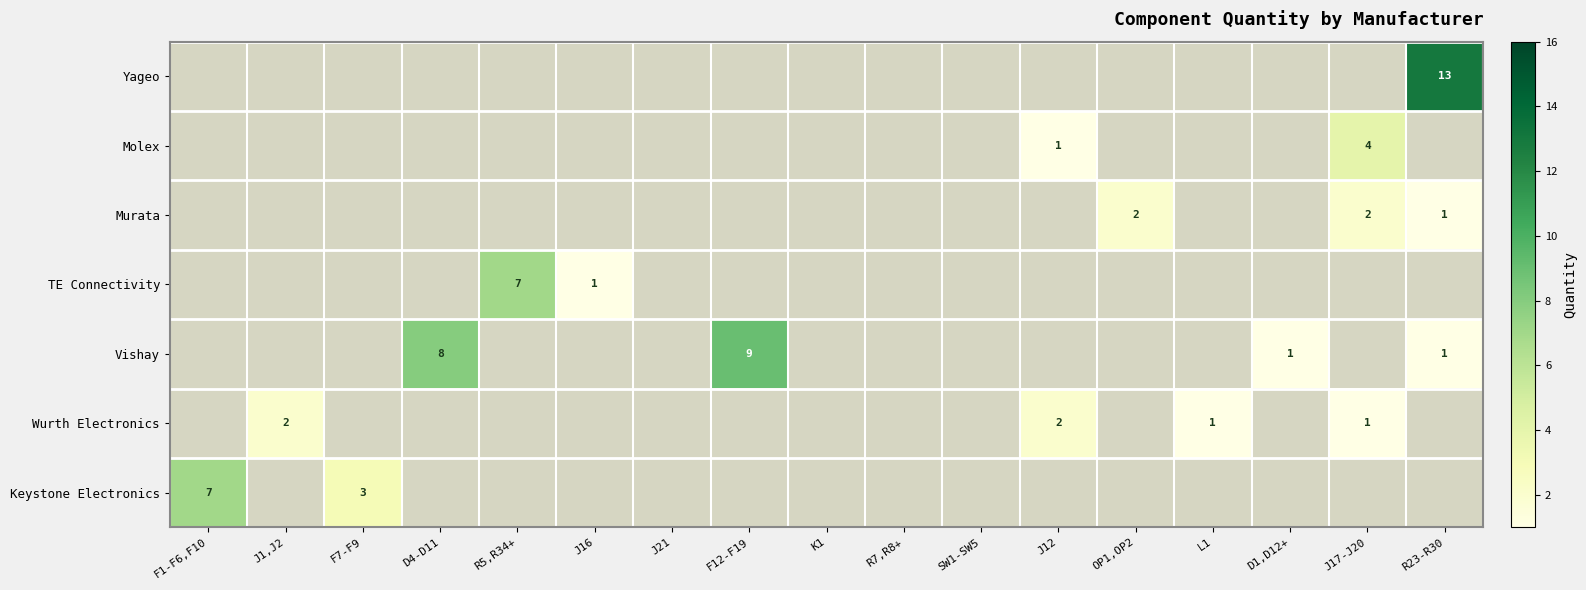

The Yageo series shows 22 at R23-R30. True or false?

False